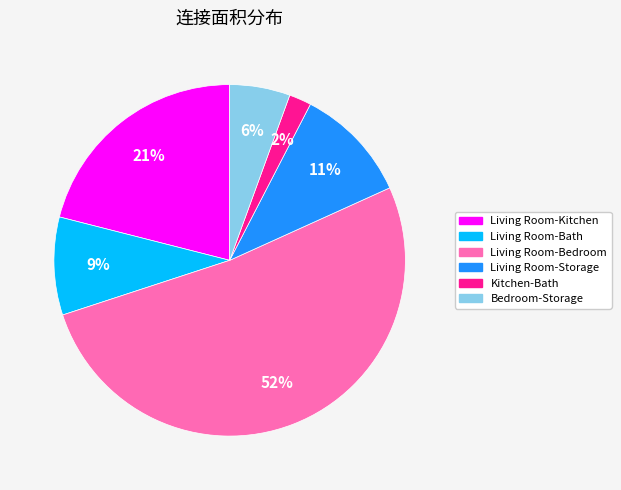

Is there any slice that represents more than half of the pie?

Yes